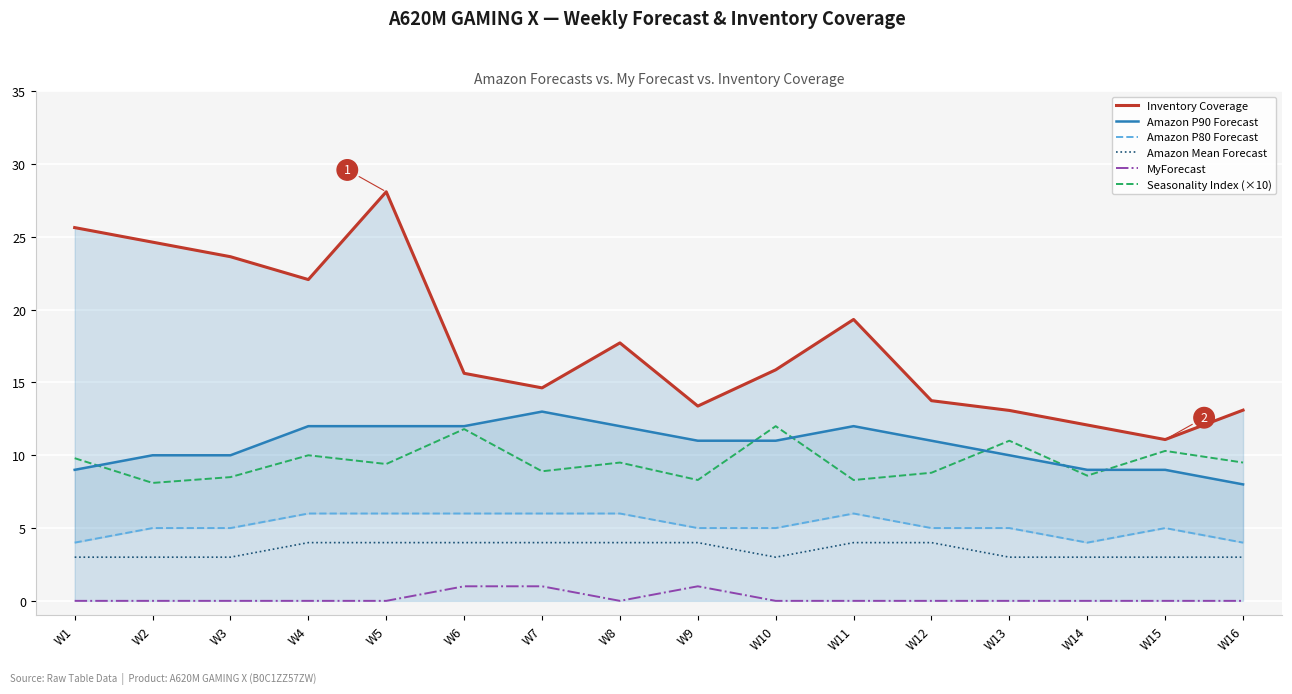

Which category has the lowest value in the MyForecast series?

W1